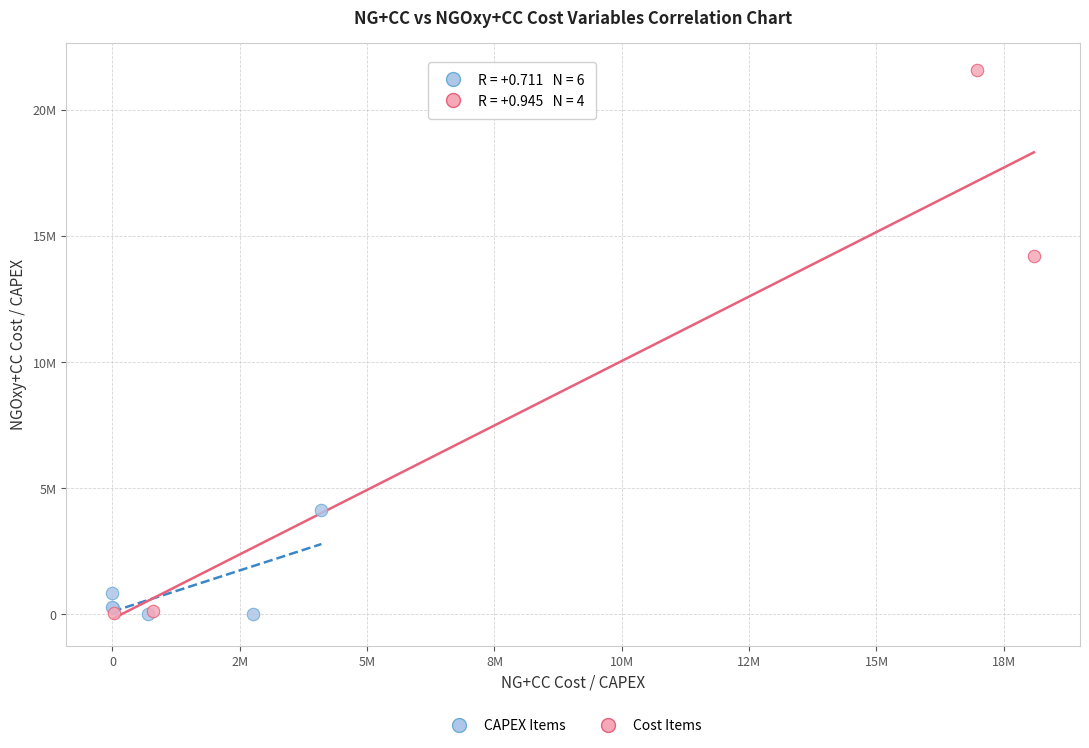

What are all the series names shown in the legend?

CAPEX Items, Cost Items